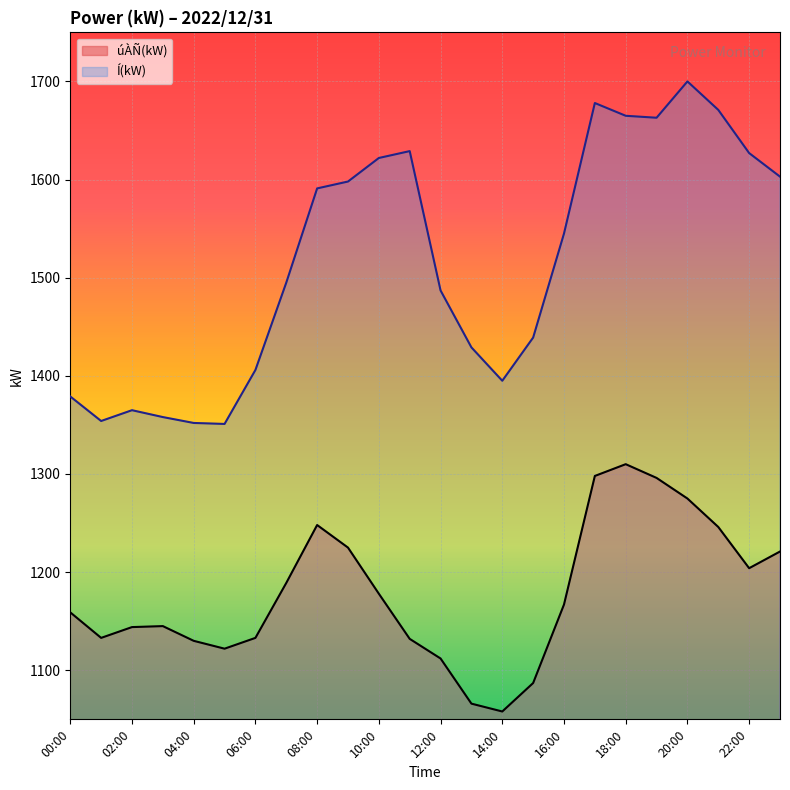

How many lines are shown in the chart?

2